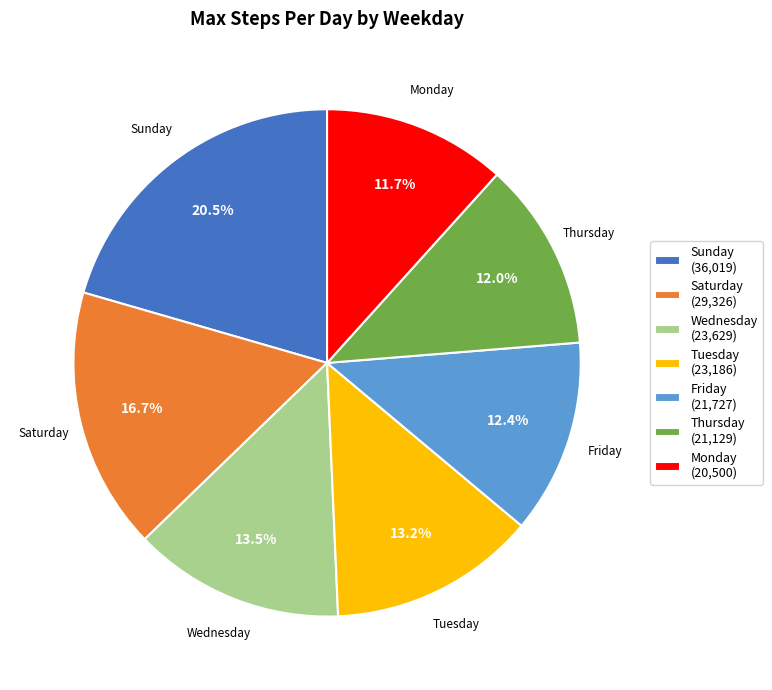

Is there a majority slice in this chart?

No